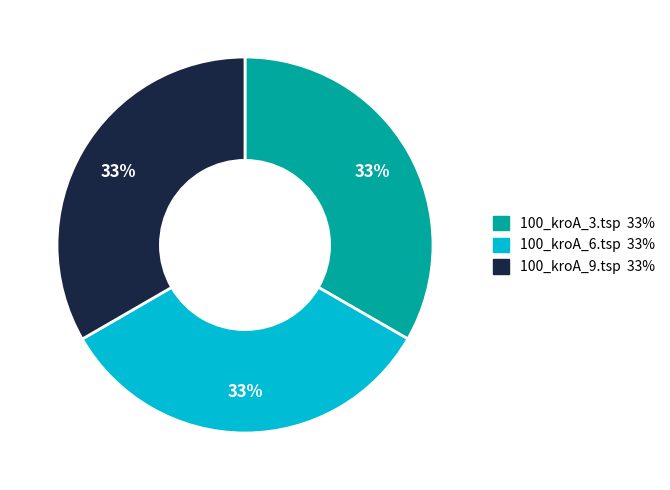

To the nearest percent, what portion does 100_kroA_3.tsp represent?

33%